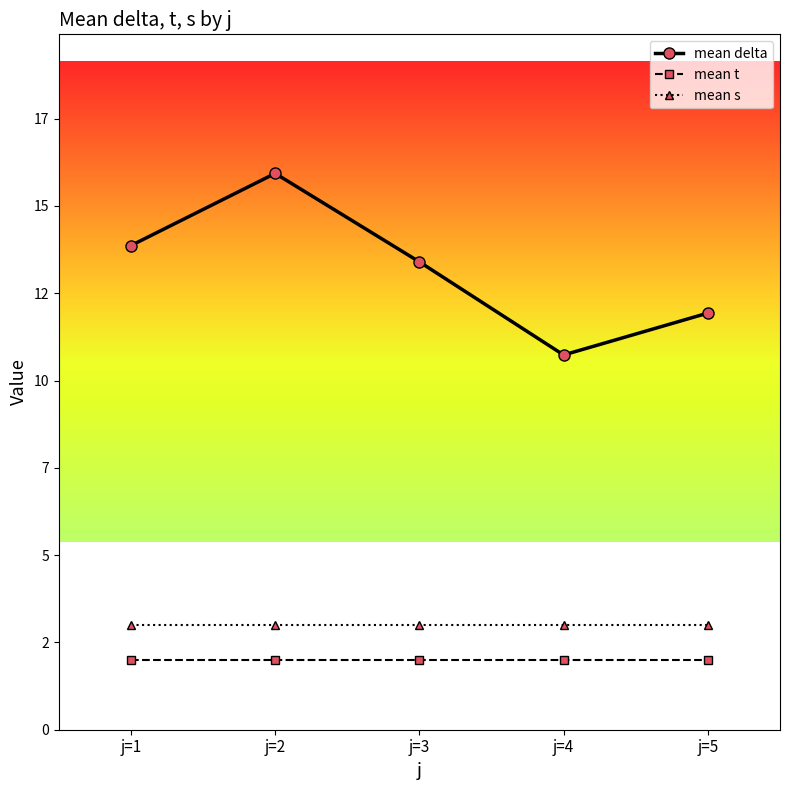

True or false: mean s and mean delta intersect in this chart.

False